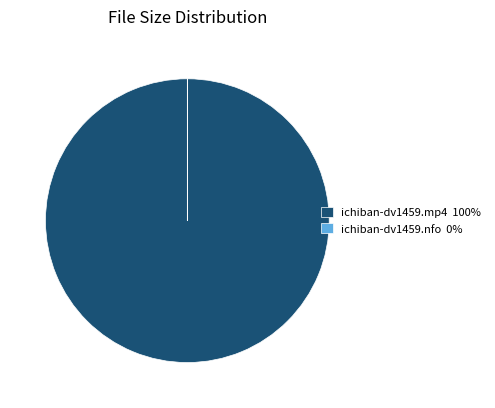

Is it true that ichiban-dv1459.mp4 100% is 100% of the pie?

True